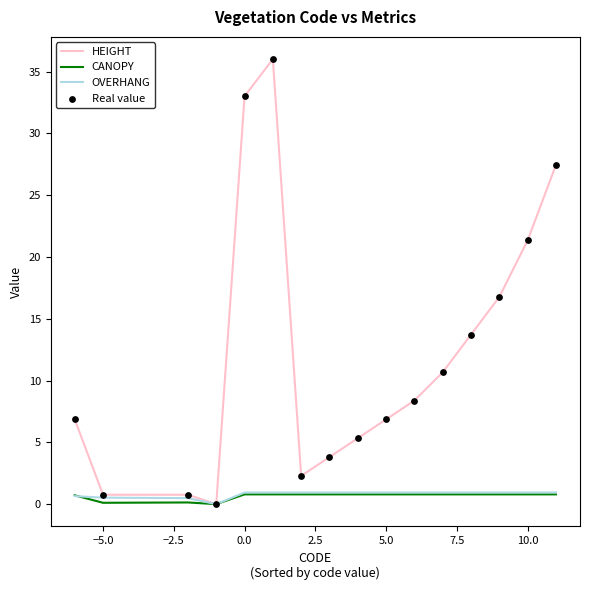

Which series has the largest range (max minus min)?

HEIGHT